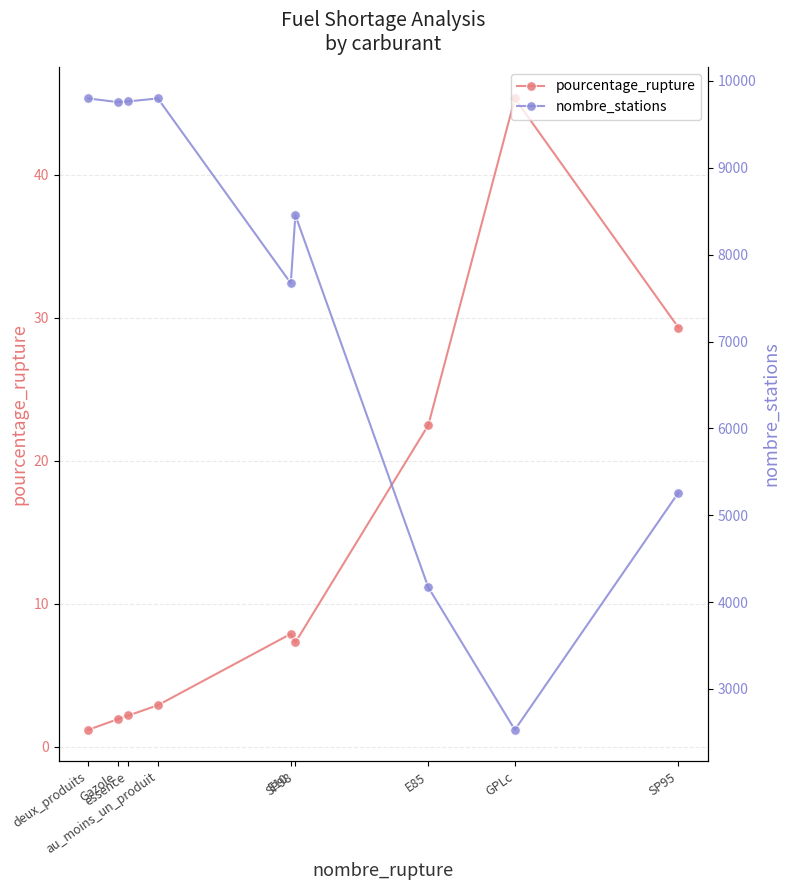

Between E85 and deux_produits, which is larger?

E85